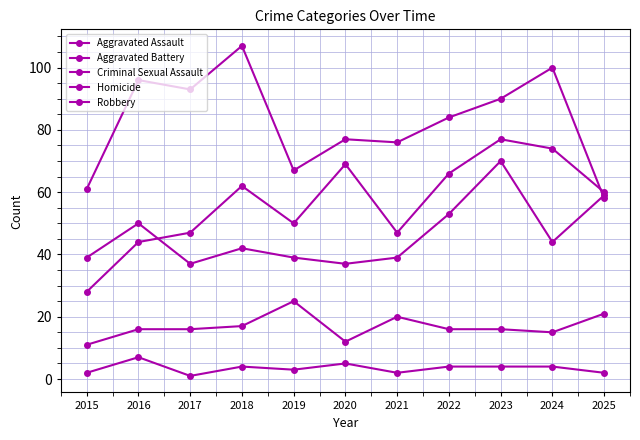

Where is the first local maximum for Robbery?

2016